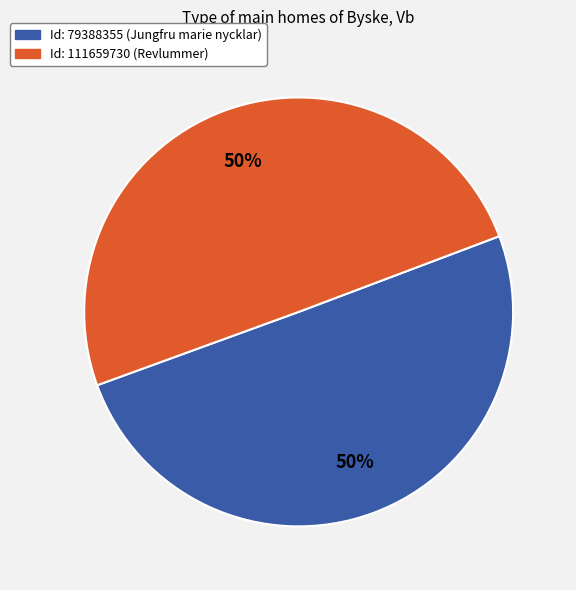

To the nearest percent, what is the average slice percentage?

50%